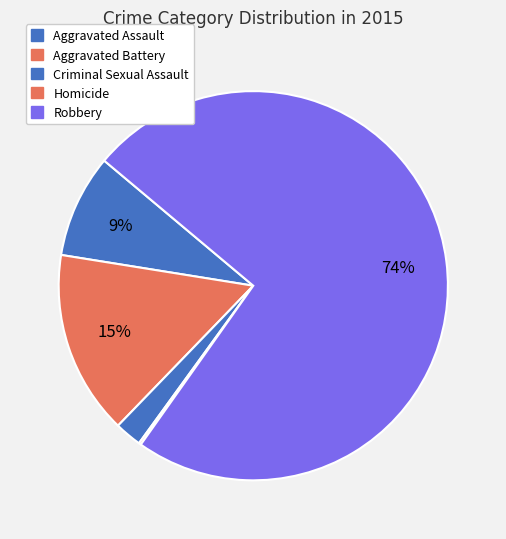

To the nearest percent, what is the difference between the largest and smallest slice percentages?

74%